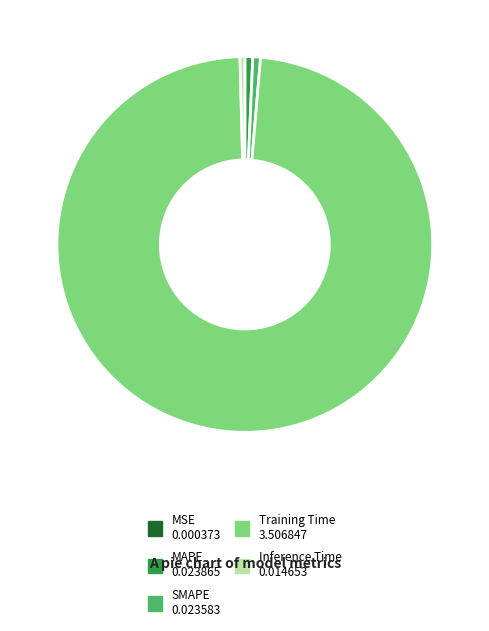

Is it true that MAPE is 1% of the pie?

True